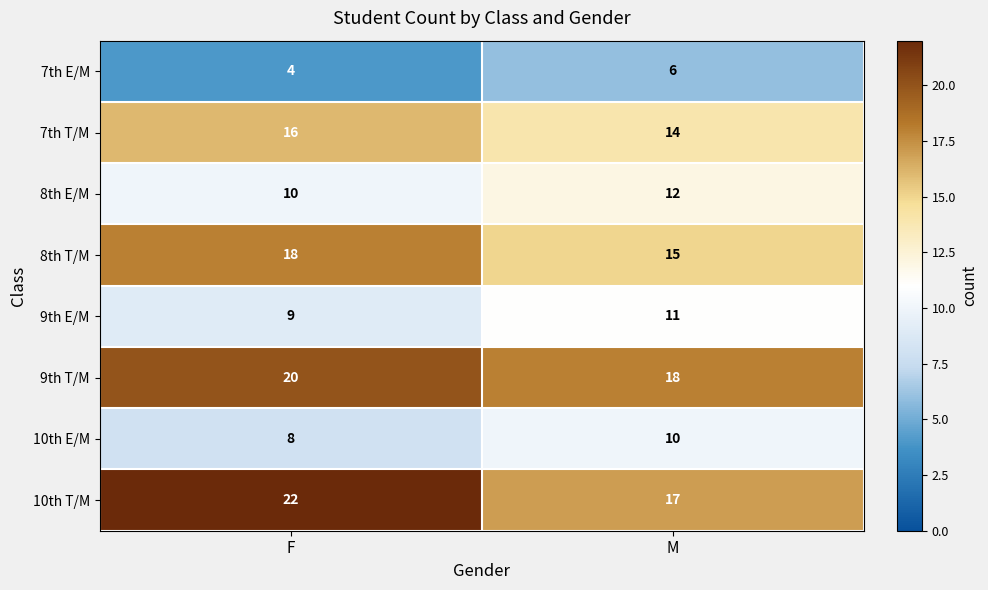

The value of 8th T/M at F is 32. True or false?

False